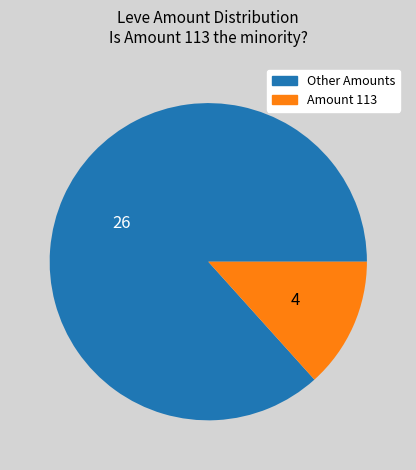

Rank the categories by value from highest to lowest.

Other Amounts, Amount 113